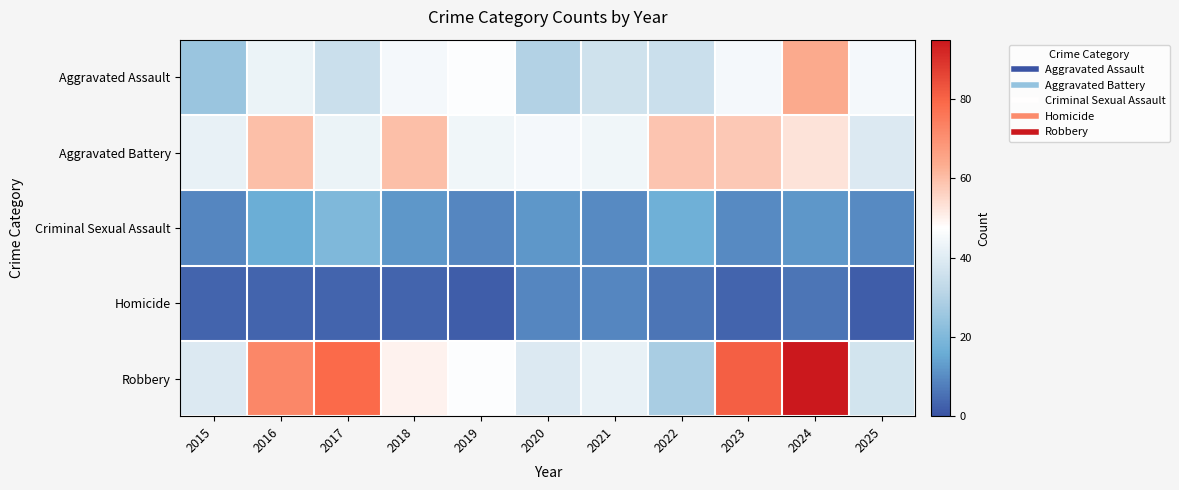

What is the difference between the highest and lowest values at 2019?

45